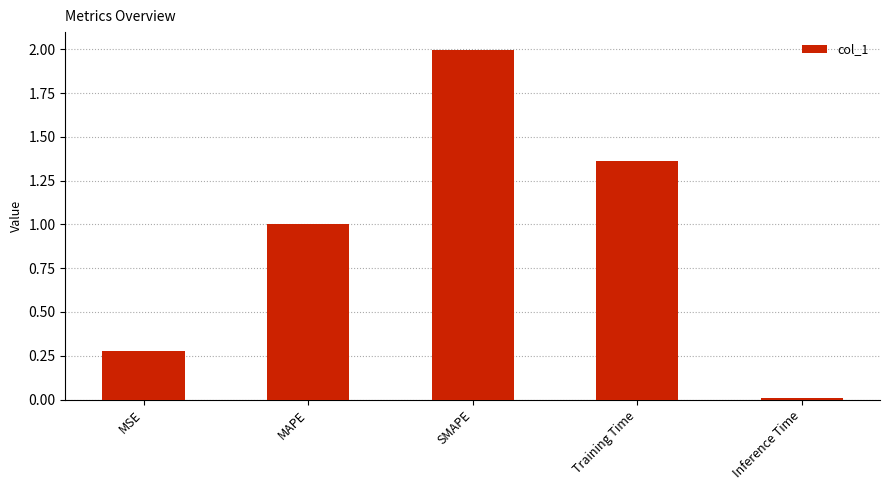

True or false: the data shows 1.0 at MAPE.

True